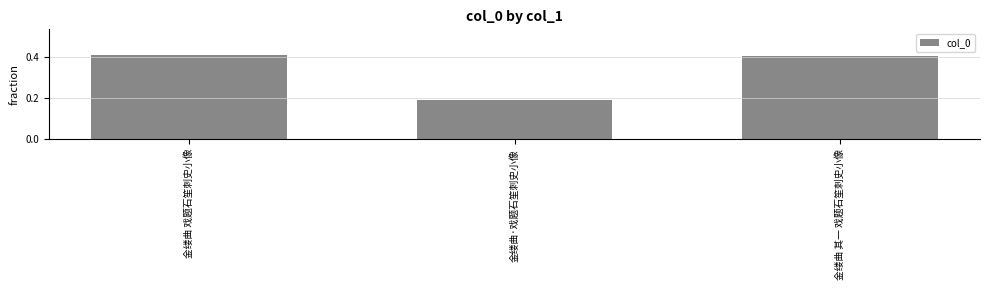

Rank the categories by value from lowest to highest.

金缕曲·戏题石笙刺史小像, 金缕曲 其一 戏题石笙刺史小像, 金缕曲 戏题石笙刺史小像